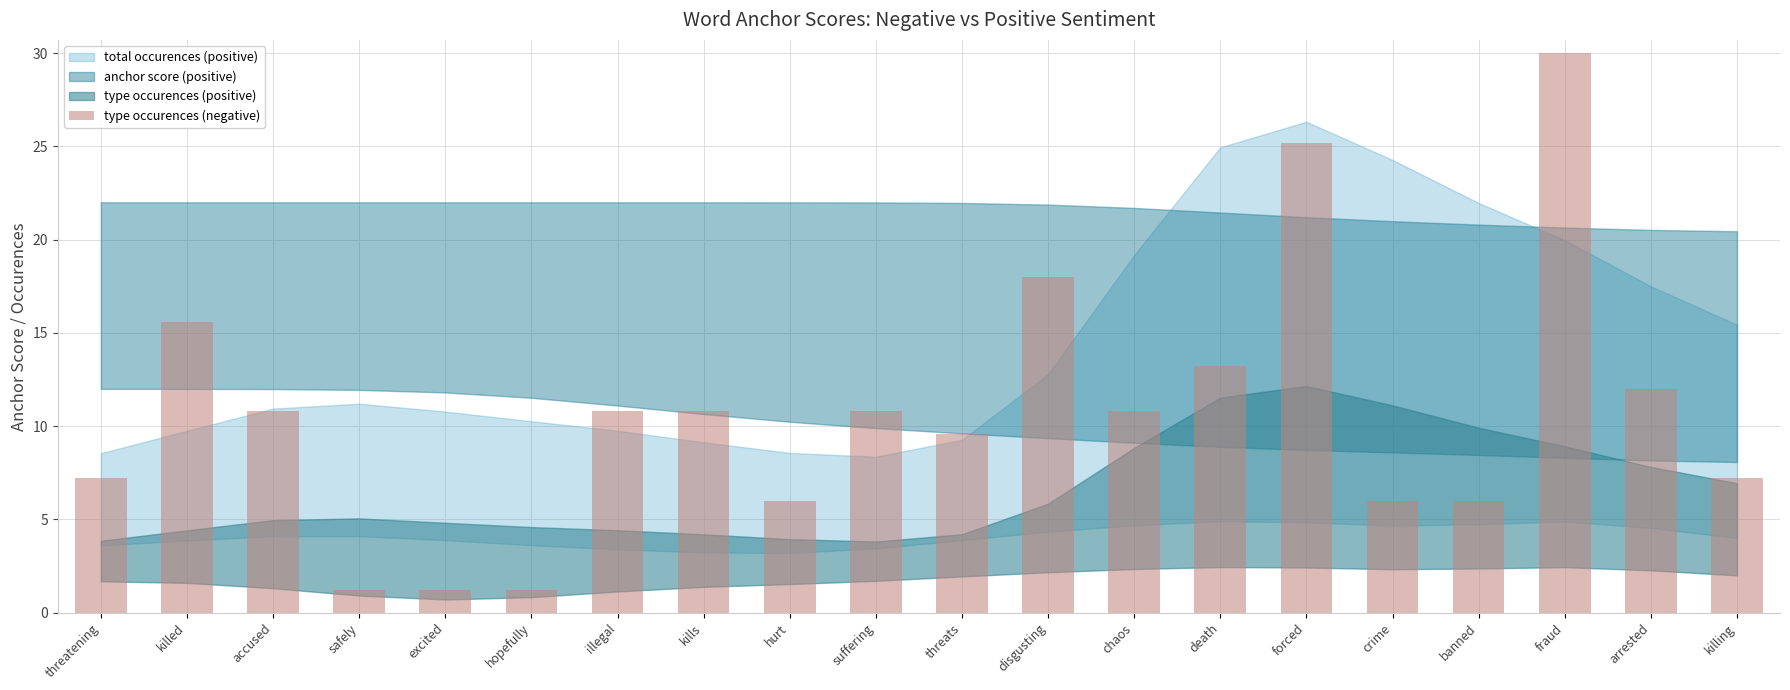

List the labels in order of value, largest first.

fraud, forced, disgusting, killed, death, arrested, accused, illegal, kills, suffering, chaos, threats, threatening, killing, hurt, crime, banned, safely, excited, hopefully